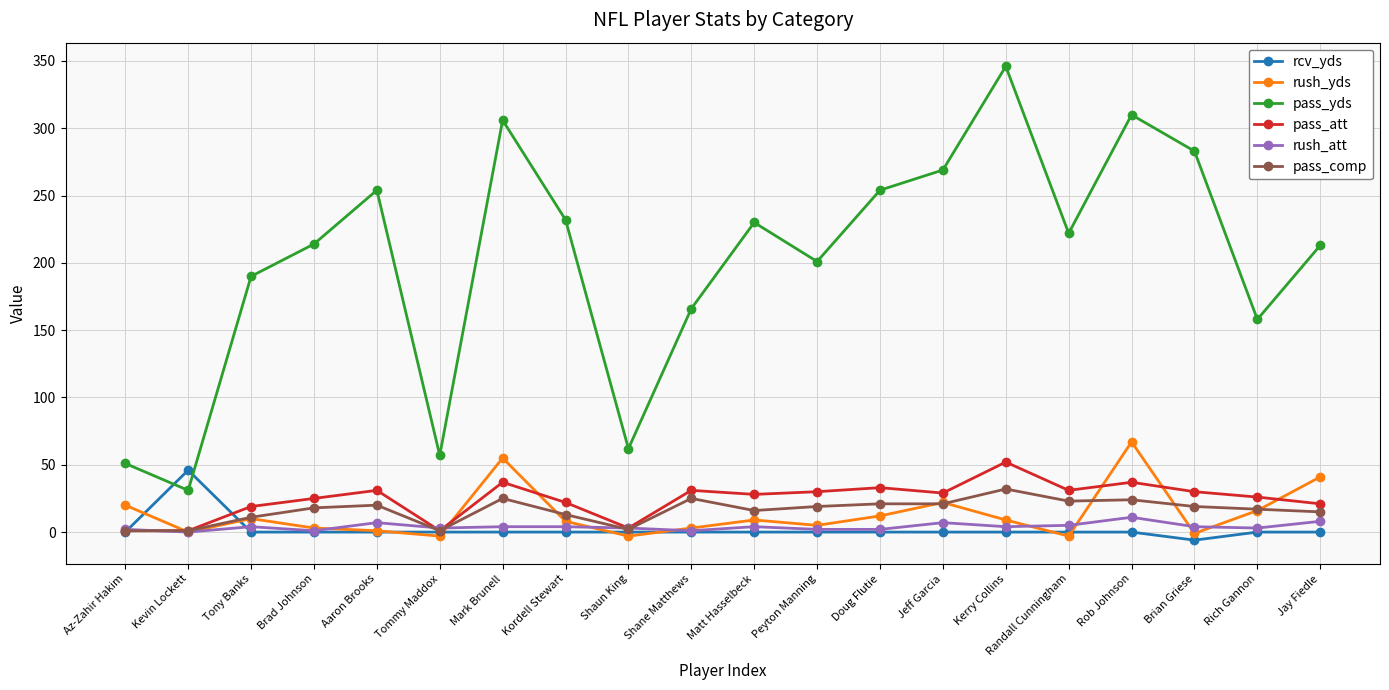

At which category does the chart reach its peak across all series?

Kerry Collins